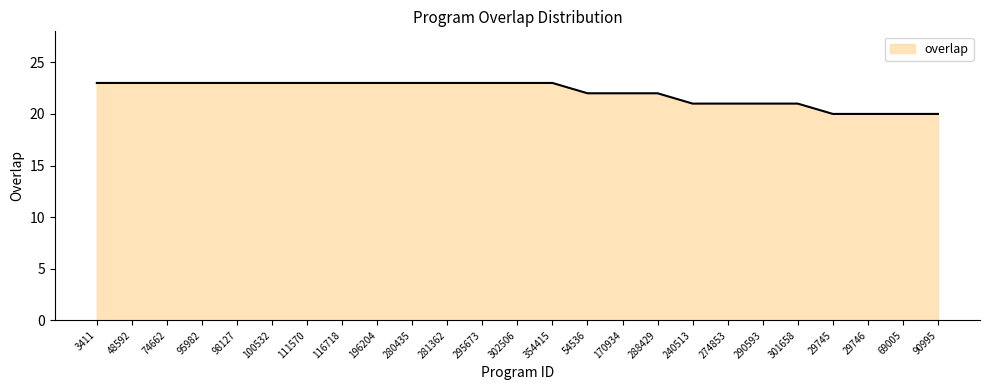

What position from the left is 274853?

19